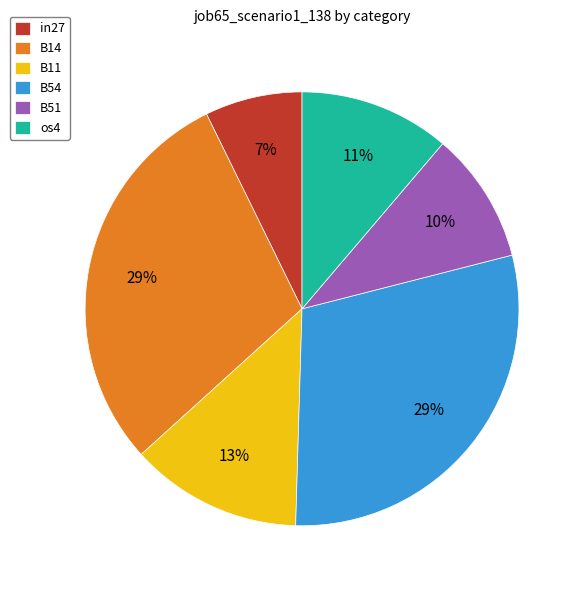

What is the smallest slice in the pie chart?

in27